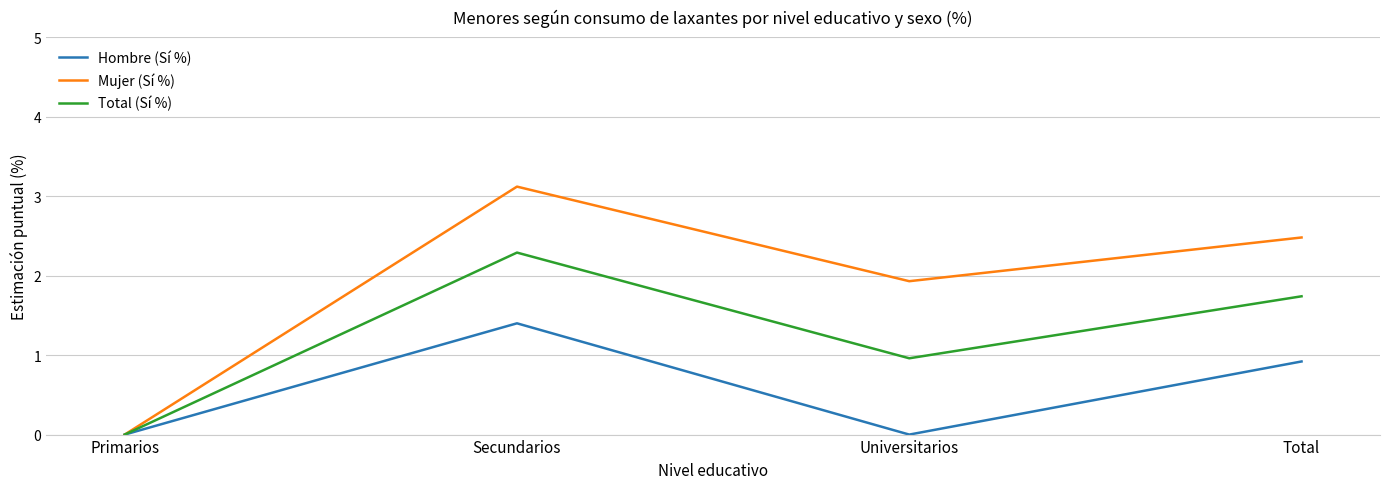

At which category is the sum across all series the highest?

Secundarios